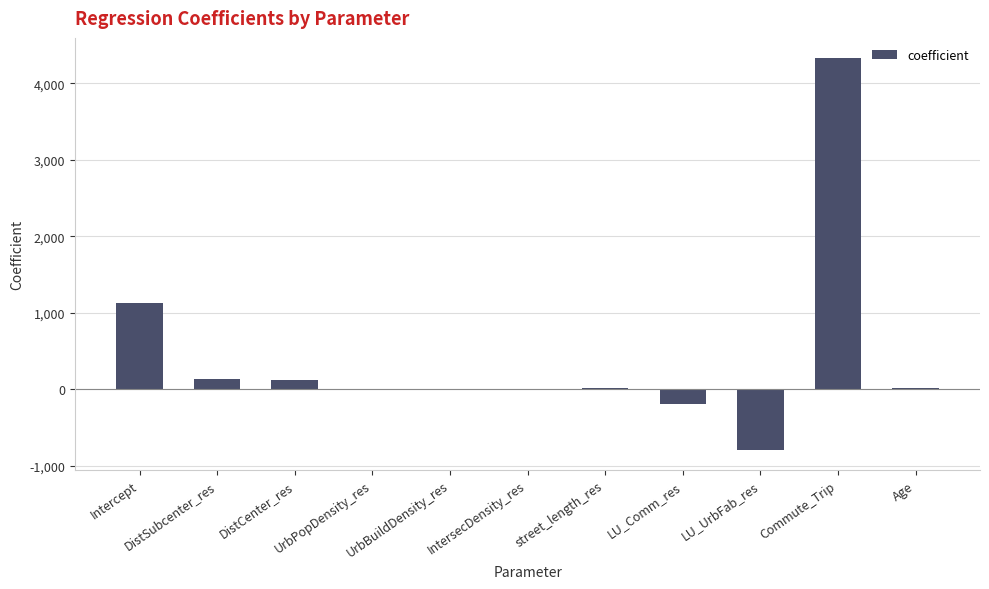

Which has a higher value, LU_UrbFab_res or LU_Comm_res?

LU_Comm_res